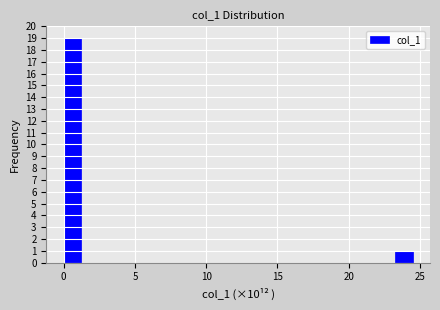

Around what value on the x-axis is the tallest bar? Give the approximate position of its centre, as read against the axis.

0.5